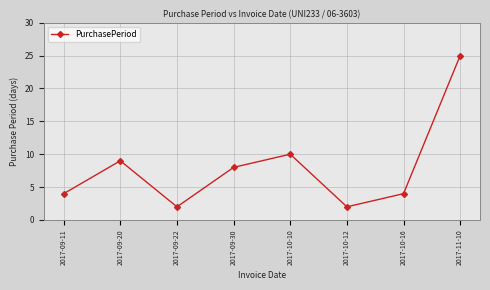

Reading left to right, list all the values displayed in this chart.

2017-09-11=4	2017-09-20=9	2017-09-22=2	2017-09-30=8	2017-10-10=10	2017-10-12=2	2017-10-16=4	2017-11-10=25